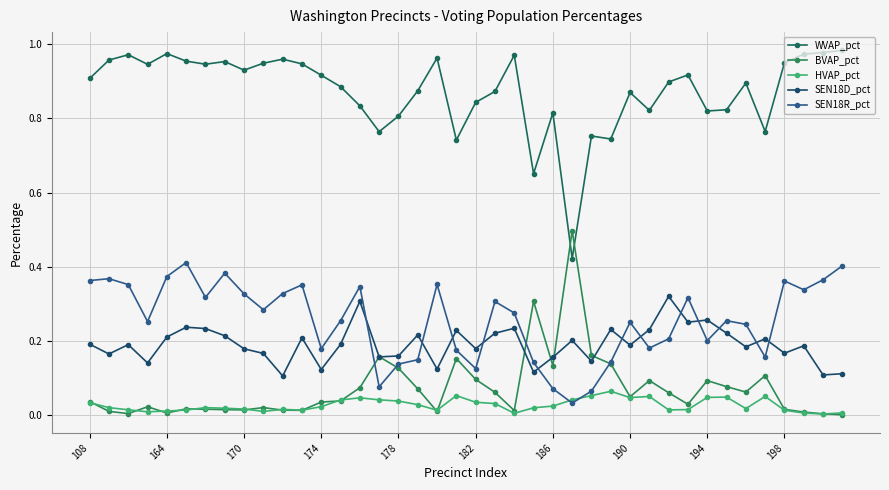

What is the value of the BVAP_pct point at the 29th from the left?

0.1